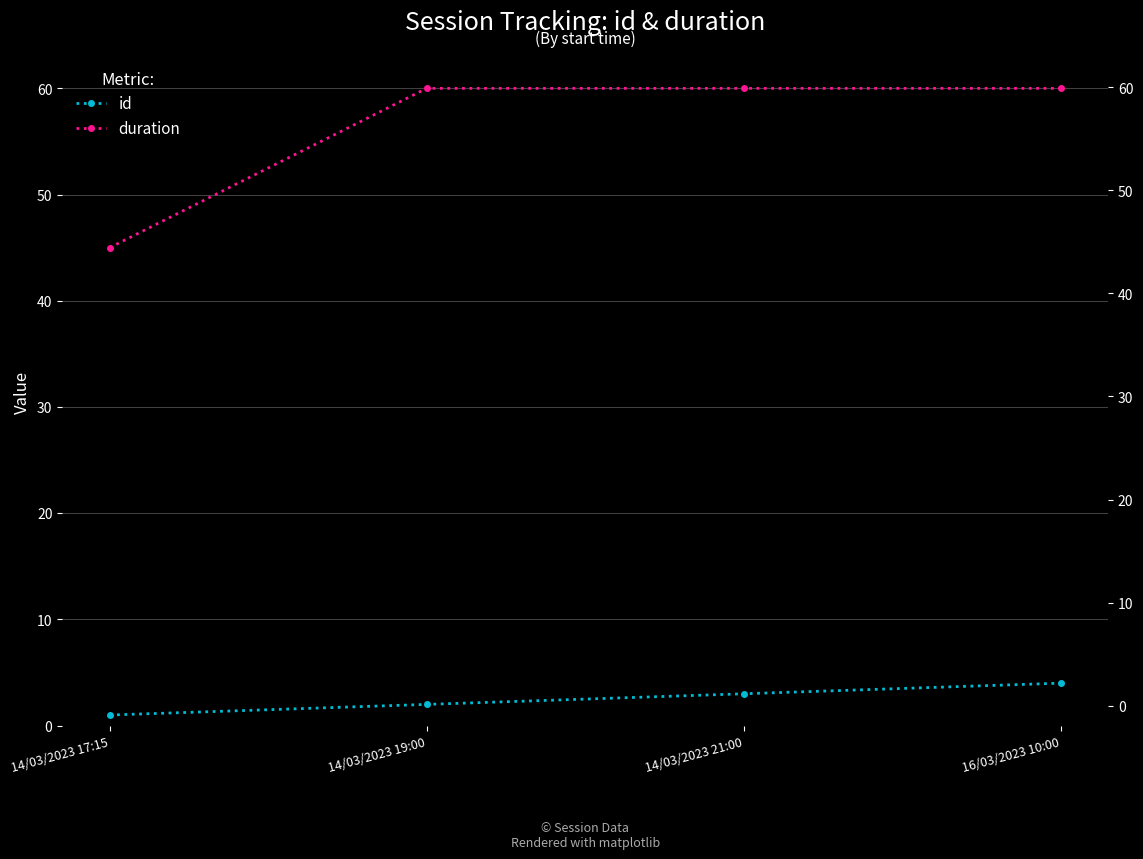

Rank the series at 16/03/2023 10:00 from highest to lowest value.

duration, id